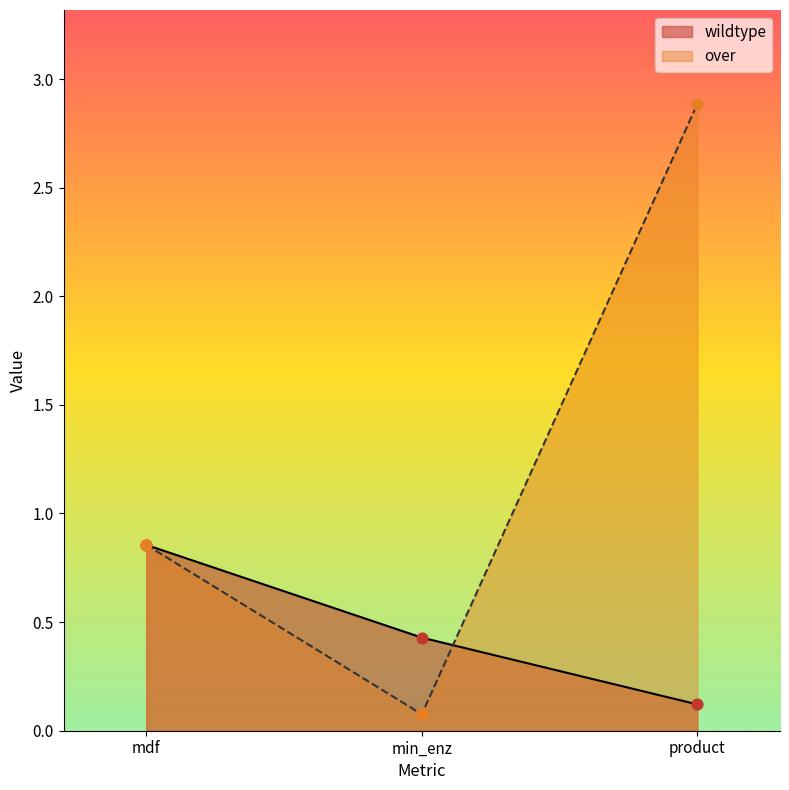

Which series reaches the maximum Y coordinate?

over